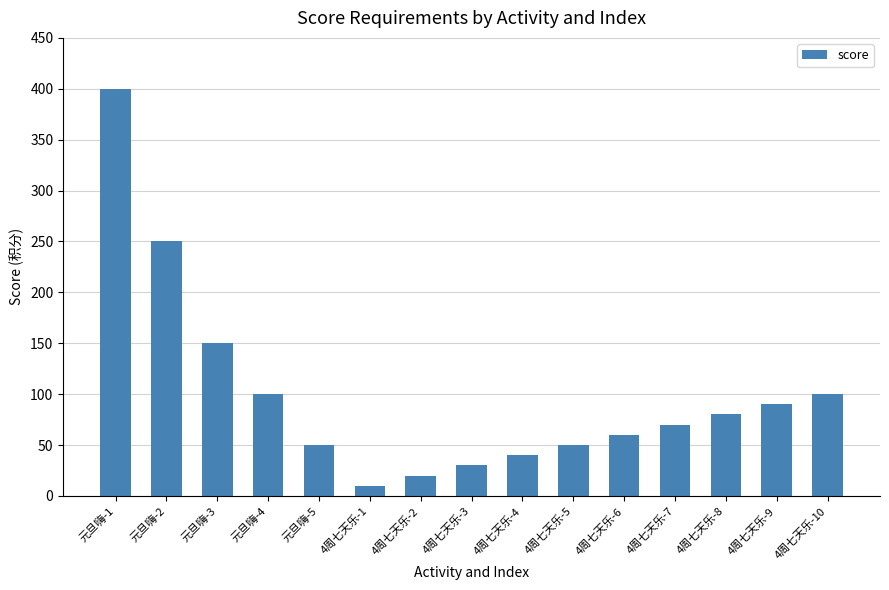

What is the minimum value shown in the chart?

10